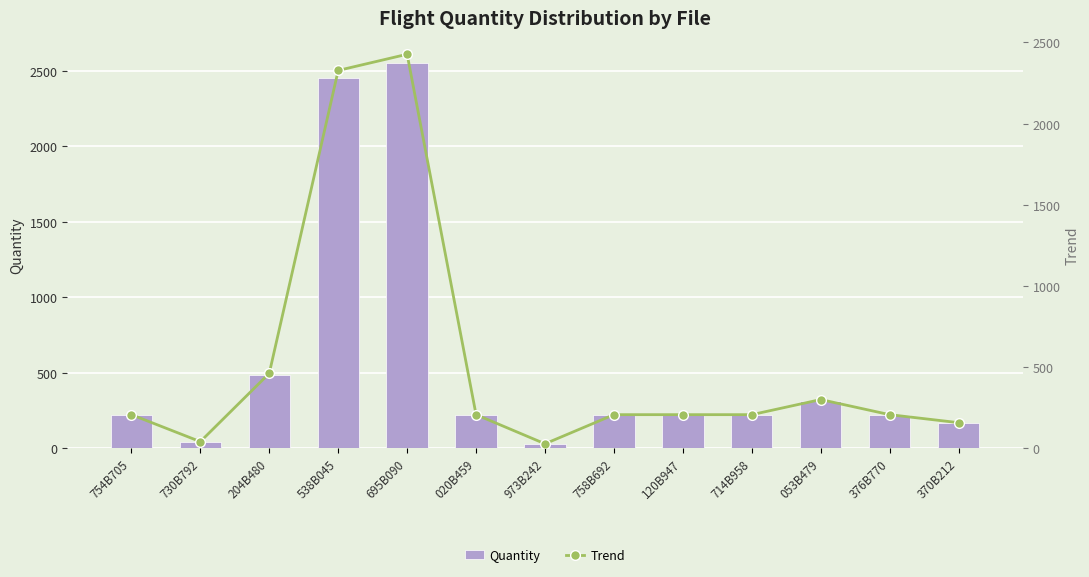

At which category does the chart reach its minimum across all series?

973B242